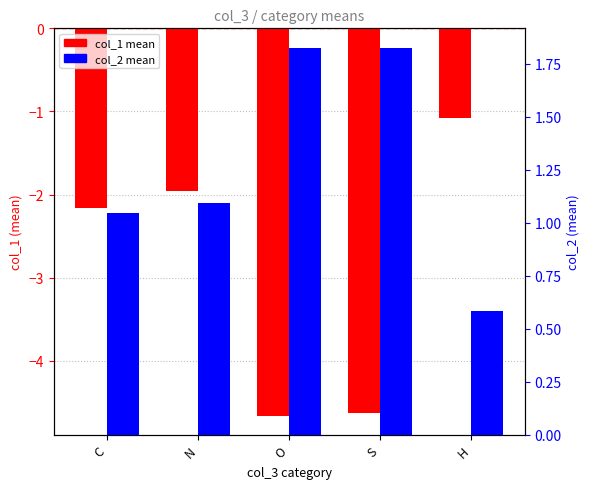

Which has a higher value, C or O?

C